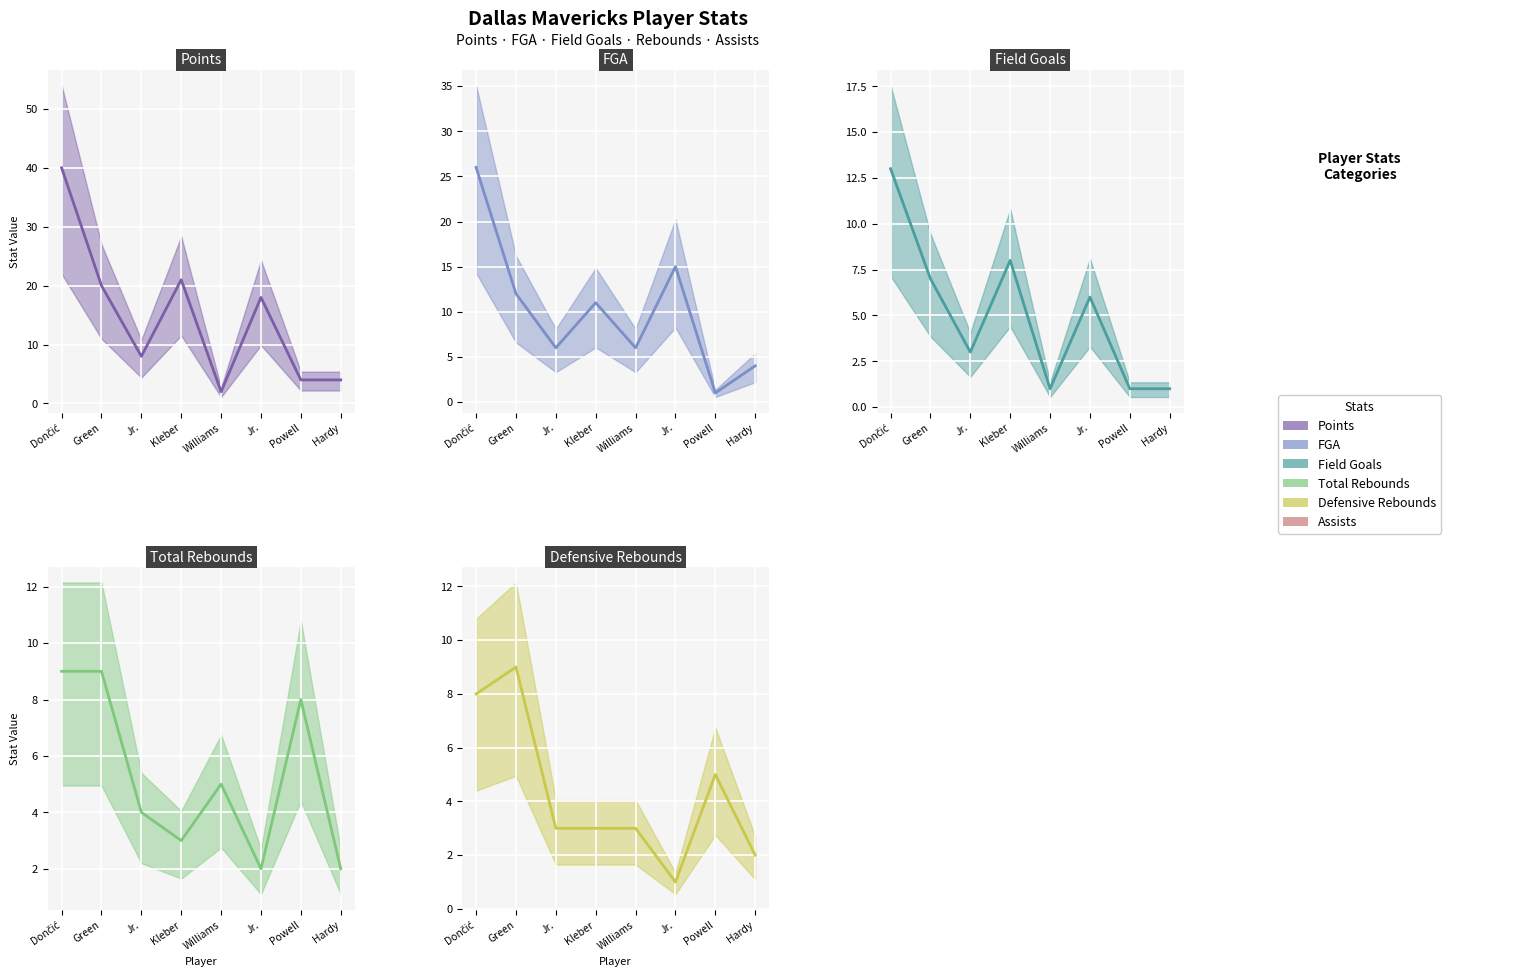

What is the total value across all series at Williams?

17